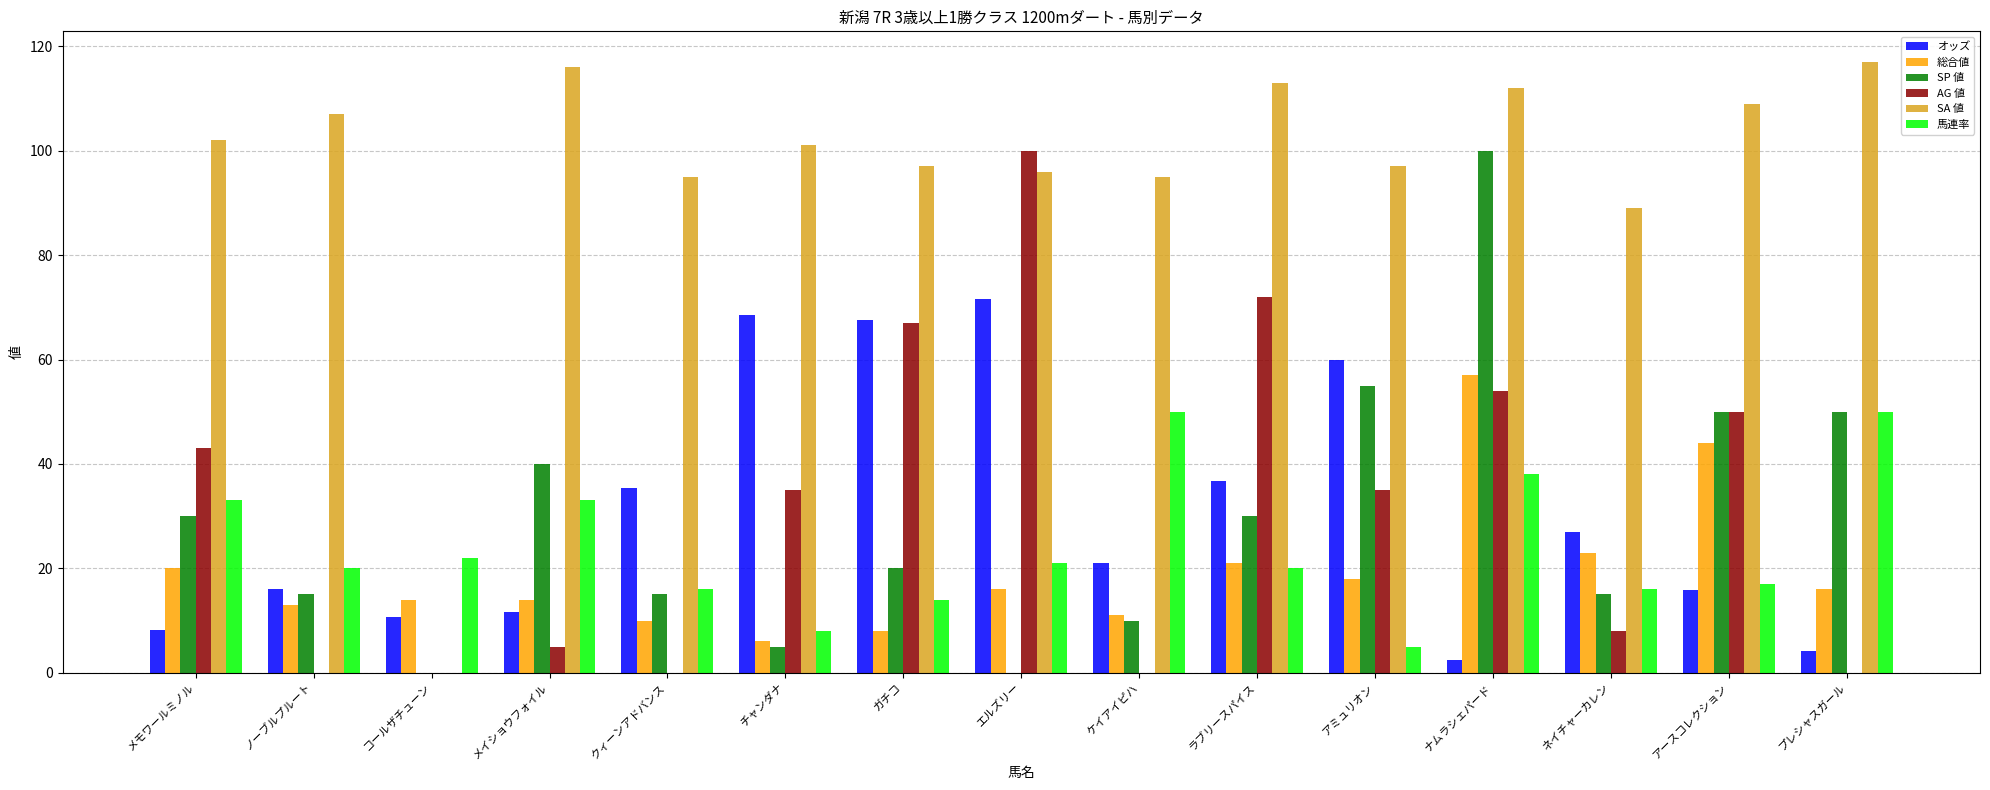

Which series has the largest total across all categories?

SA 値